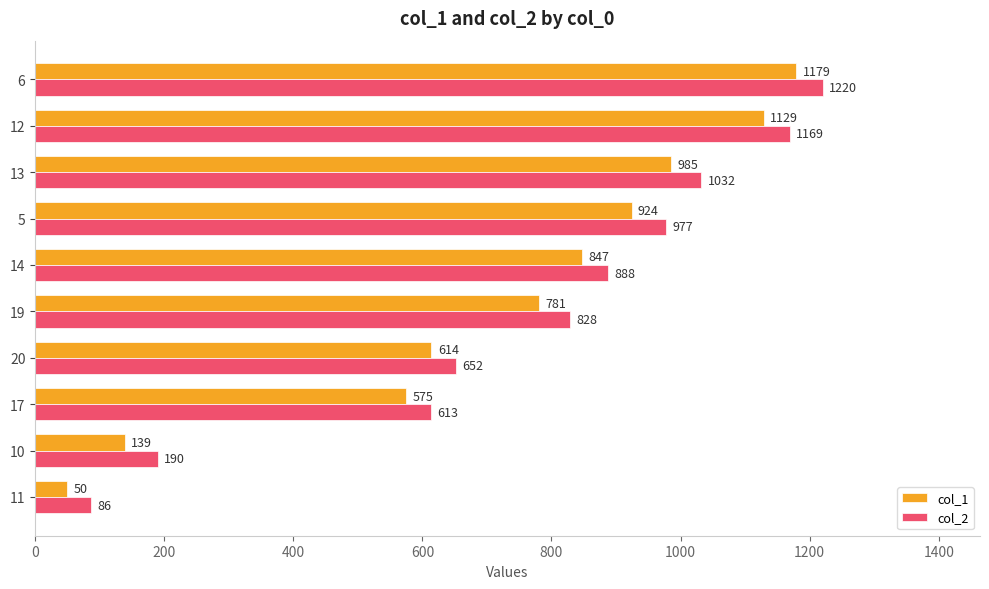

Is the value of col_2 at 14 greater than the value of col_1 at 10?

Yes